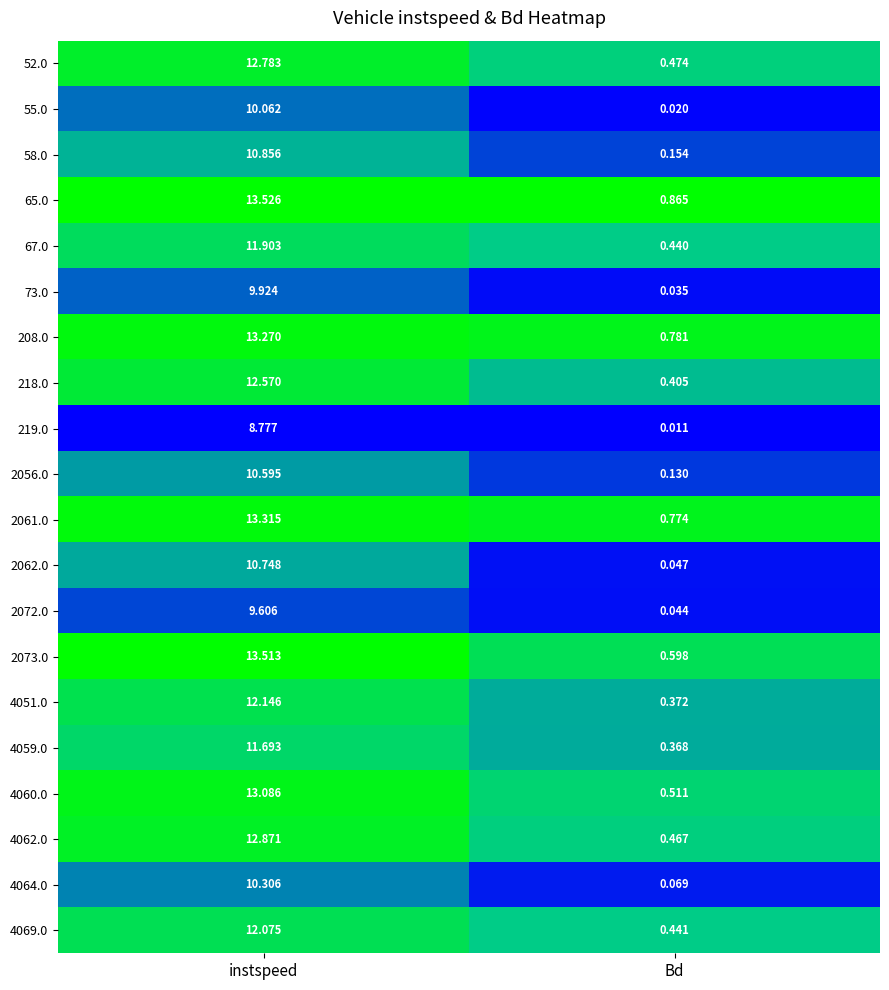

Which series has the widest spread of values?

2073.0